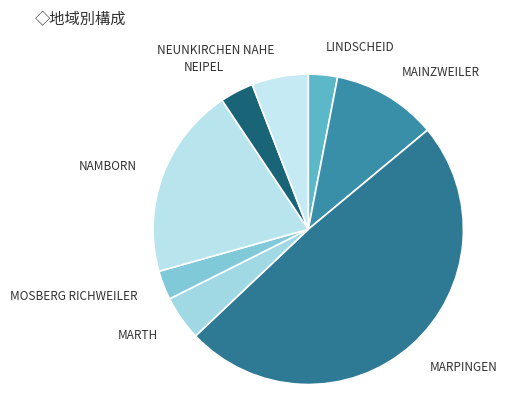

True or false: NAMBORN accounts for 25% of the total.

False